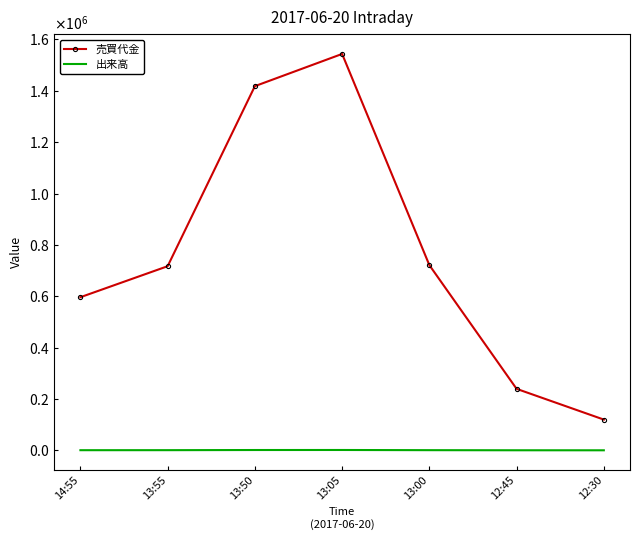

True or false: 売買代金 and 出来高 cross at least once.

False